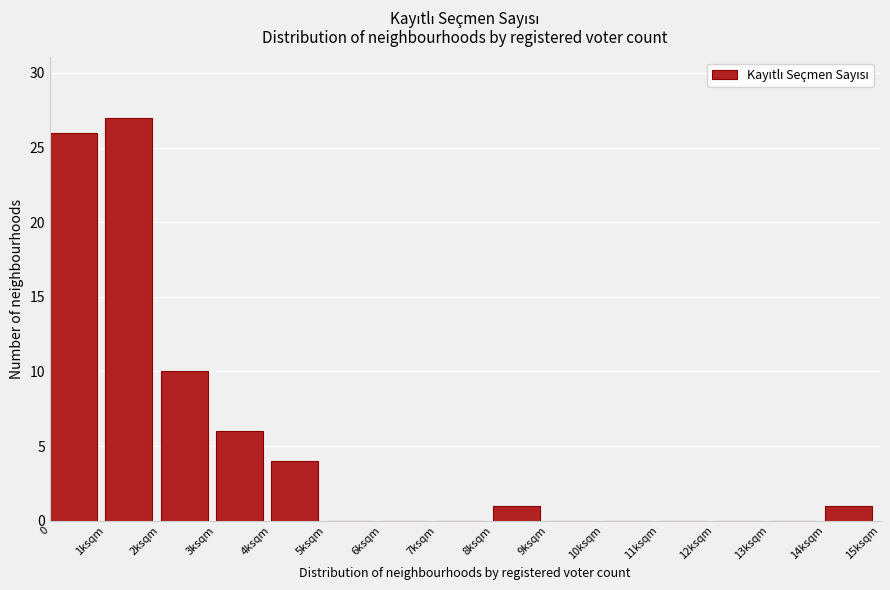

Reading left to right, what are all the values shown in this chart?

0=26	1ksqm=27	2ksqm=10	3ksqm=6	4ksqm=4	5ksqm=0	6ksqm=0	7ksqm=0	8ksqm=1	9ksqm=0	10ksqm=0	11ksqm=0	12ksqm=0	13ksqm=0	14ksqm=1